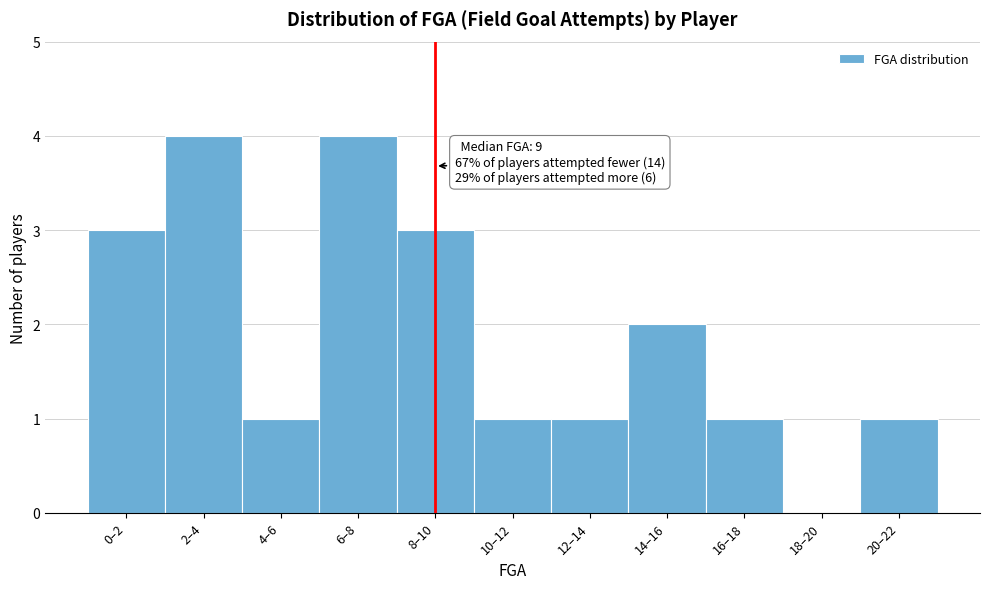

Reading left to right, transcribe all the data shown in this chart.

0–2=3	2–4=4	4–6=1	6–8=4	8–10=3	10–12=1	12–14=1	14–16=2	16–18=1	18–20=0	20–22=1